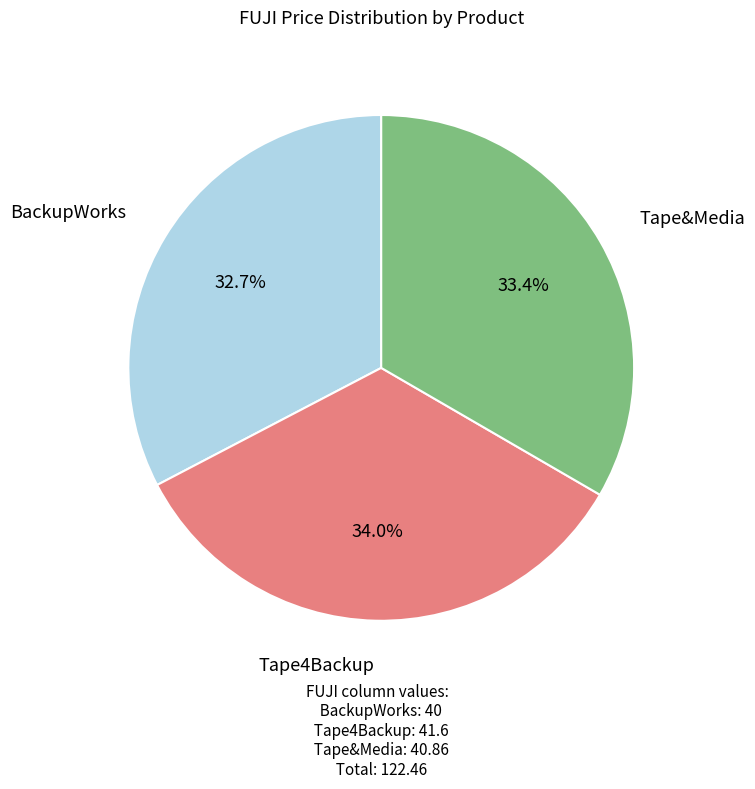

How many slices are in this pie chart?

3